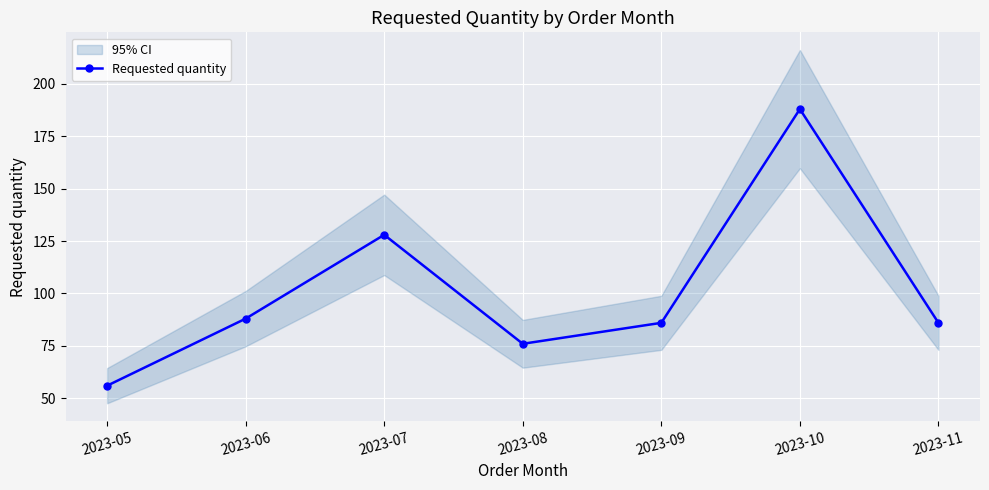

List the labels in order of value, smallest first.

2023-05, 2023-08, 2023-09, 2023-11, 2023-06, 2023-07, 2023-10